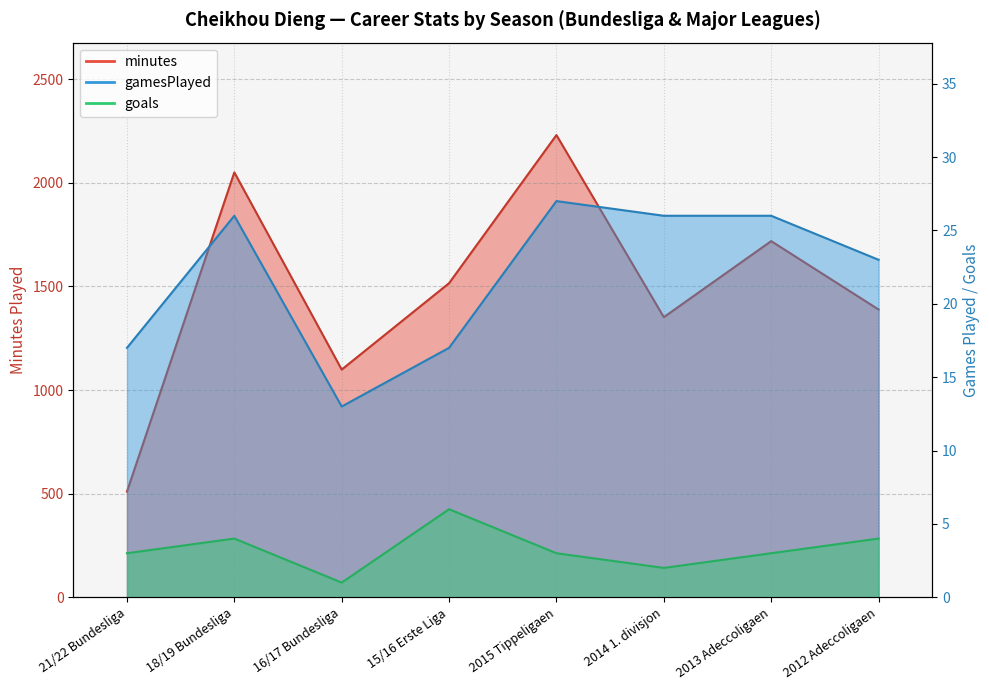

What is the average value of the goals series?

3